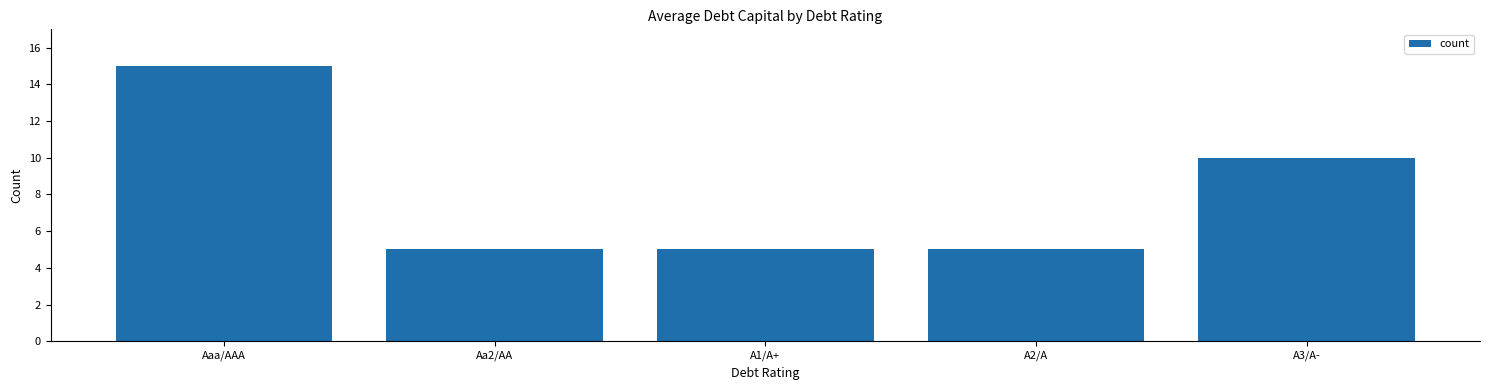

What is the label of the 2nd bar from the right?

A2/A